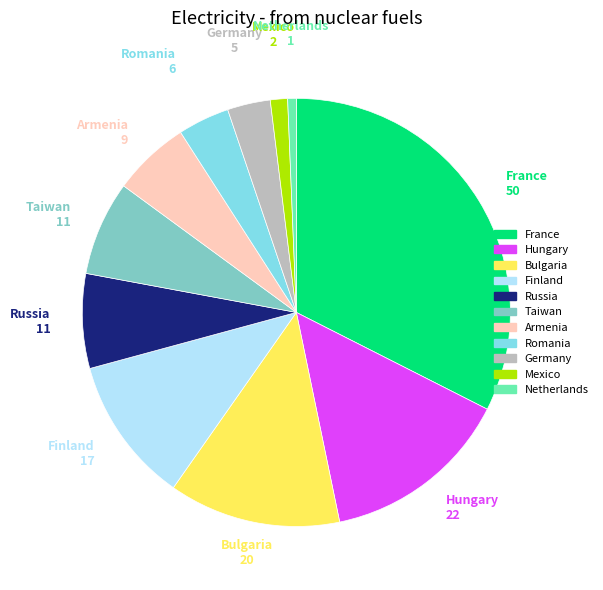

Is the sum of Finland and Romania greater than half?

No